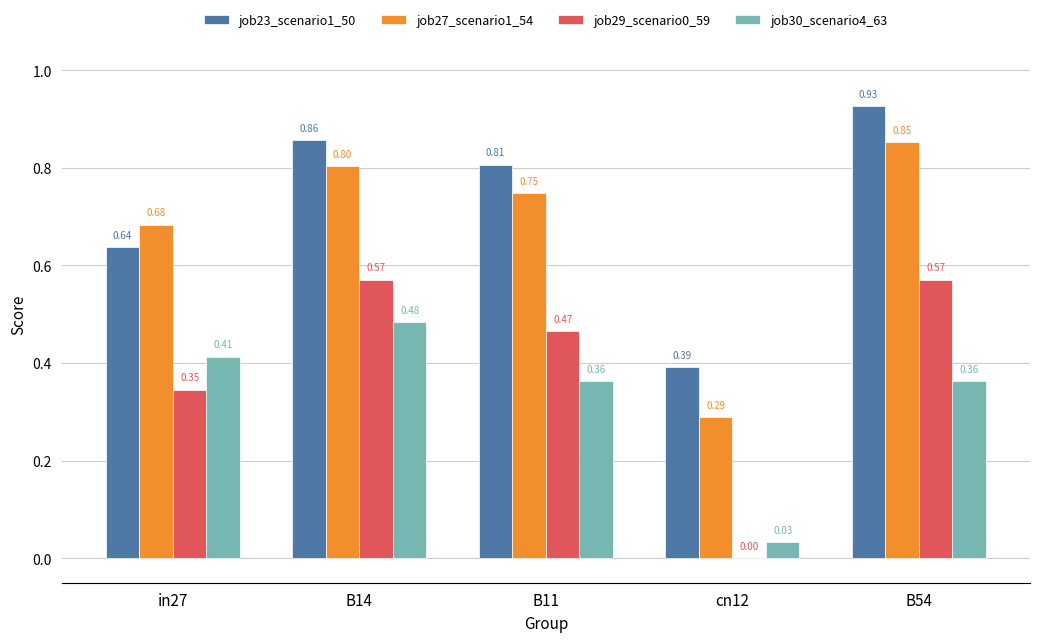

Are the bars horizontal?

No